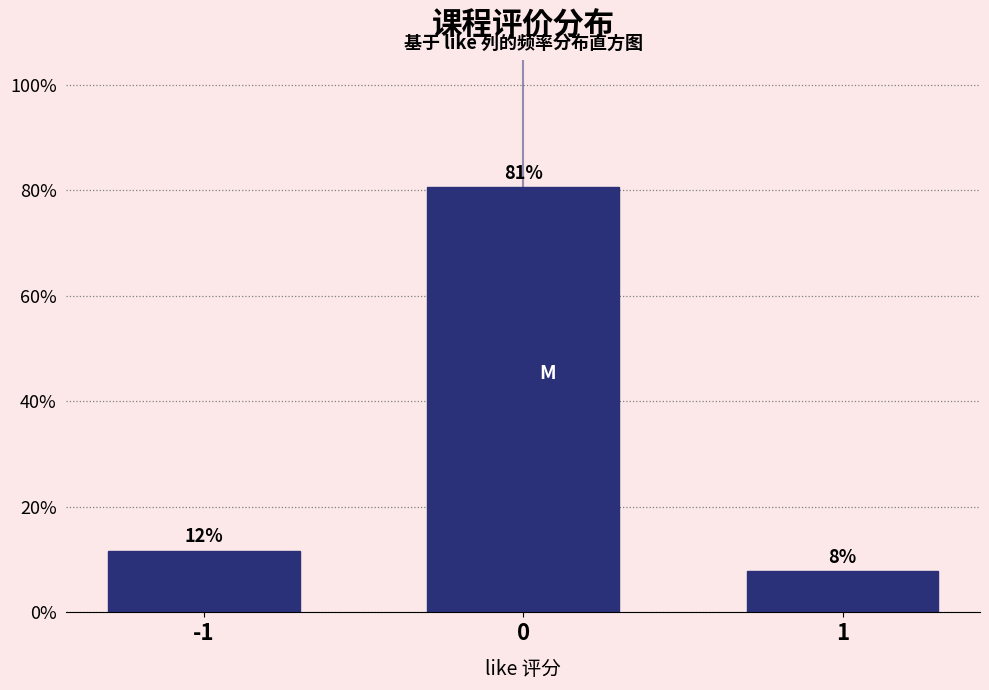

Are the bars horizontal?

No